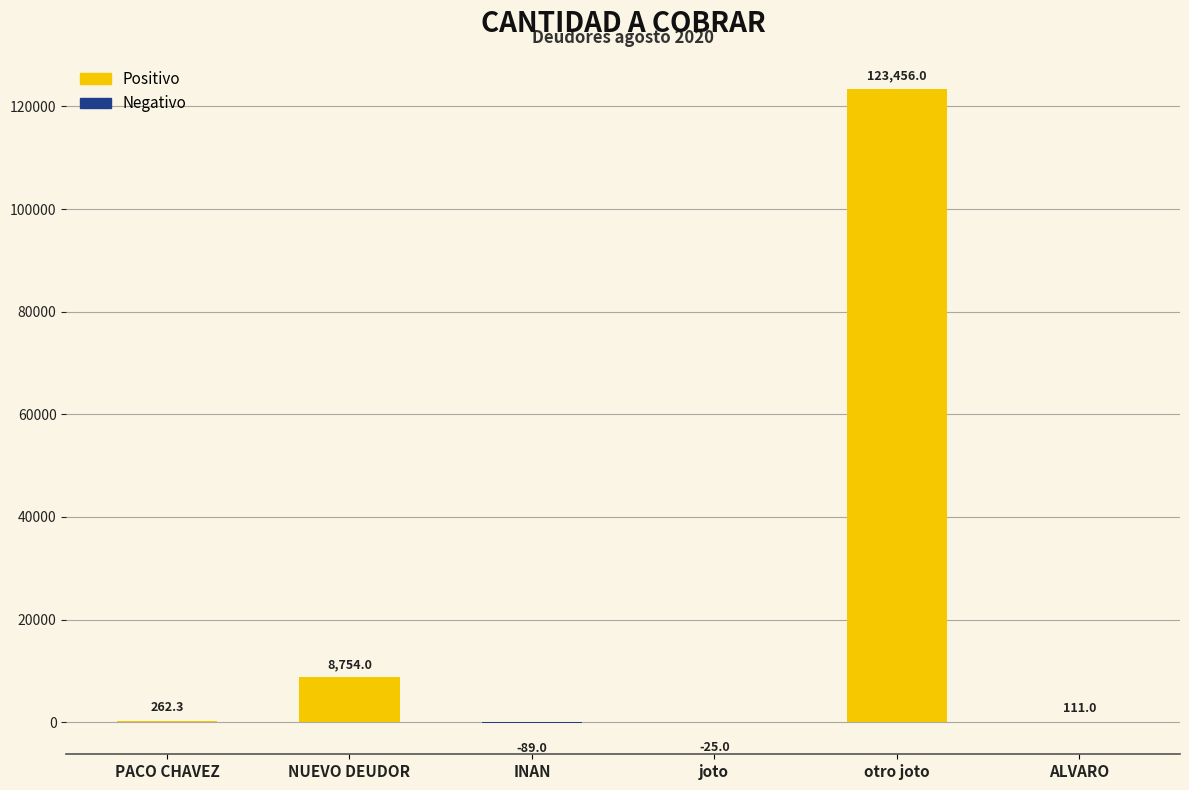

Approximately how many times larger is the value at otro joto compared to ALVARO?

1112.2